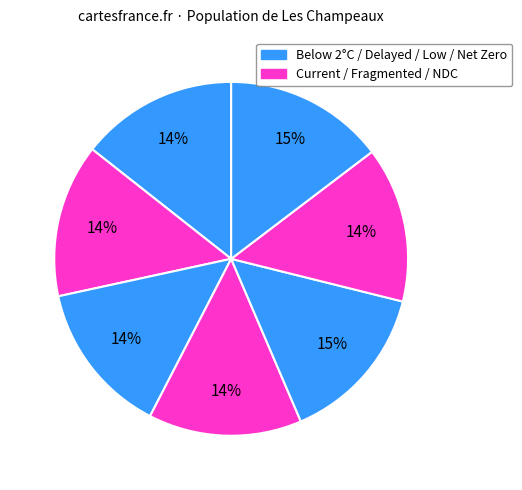

Does any single category account for the majority?

No